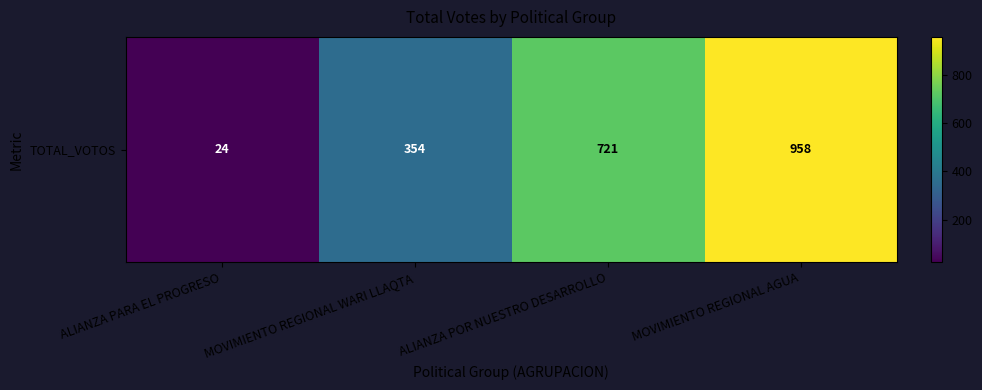

Rank the categories by value from lowest to highest.

ALIANZA PARA EL PROGRESO, MOVIMIENTO REGIONAL WARI LLAQTA, ALIANZA POR NUESTRO DESARROLLO, MOVIMIENTO REGIONAL AGUA